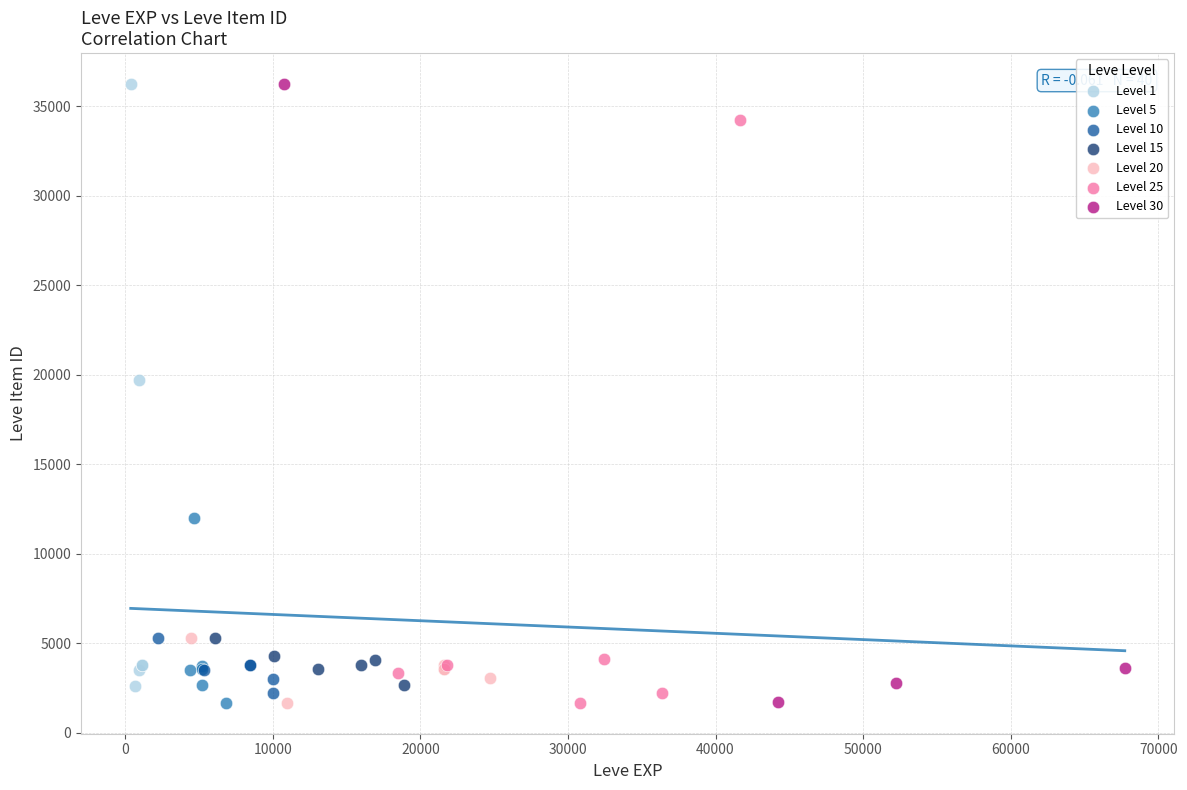

What are all the series names shown in the legend?

Level 1, Level 5, Level 10, Level 15, Level 20, Level 25, Level 30